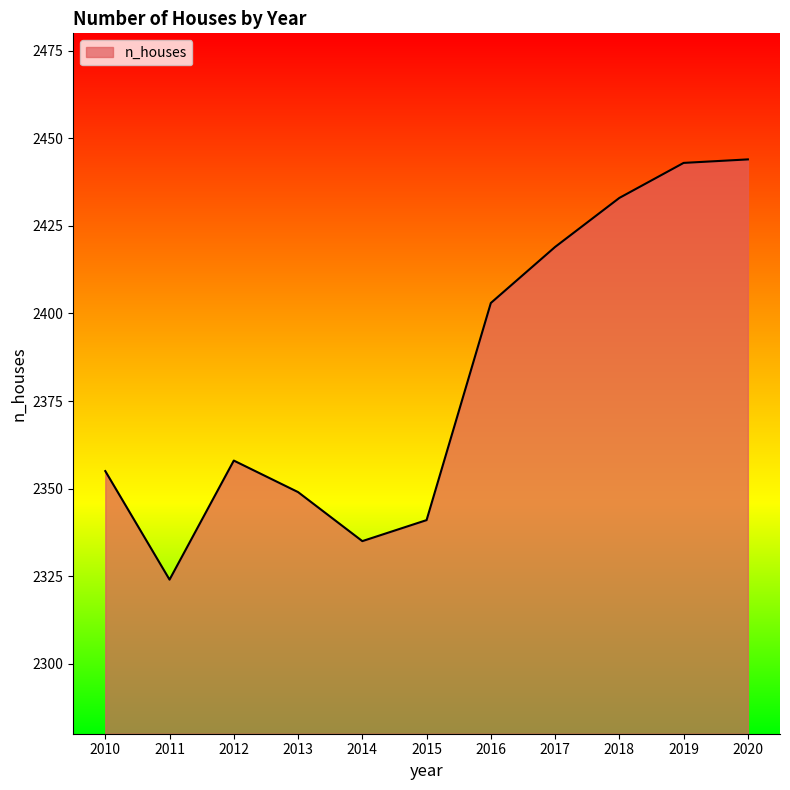

Between 2010 and 2011, which is larger?

2010